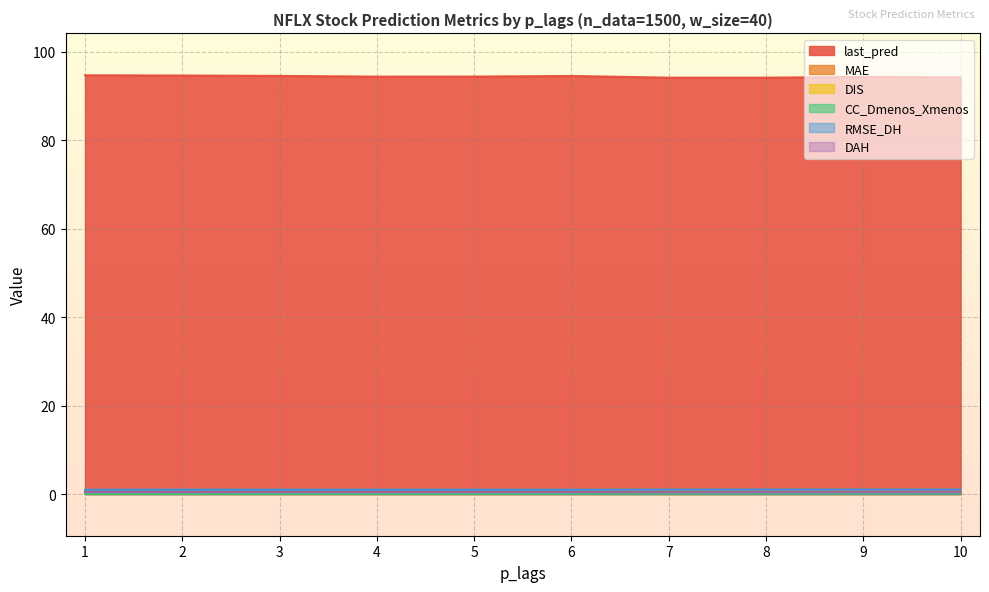

Is it true that MAE equals 0.5 at 7?

True